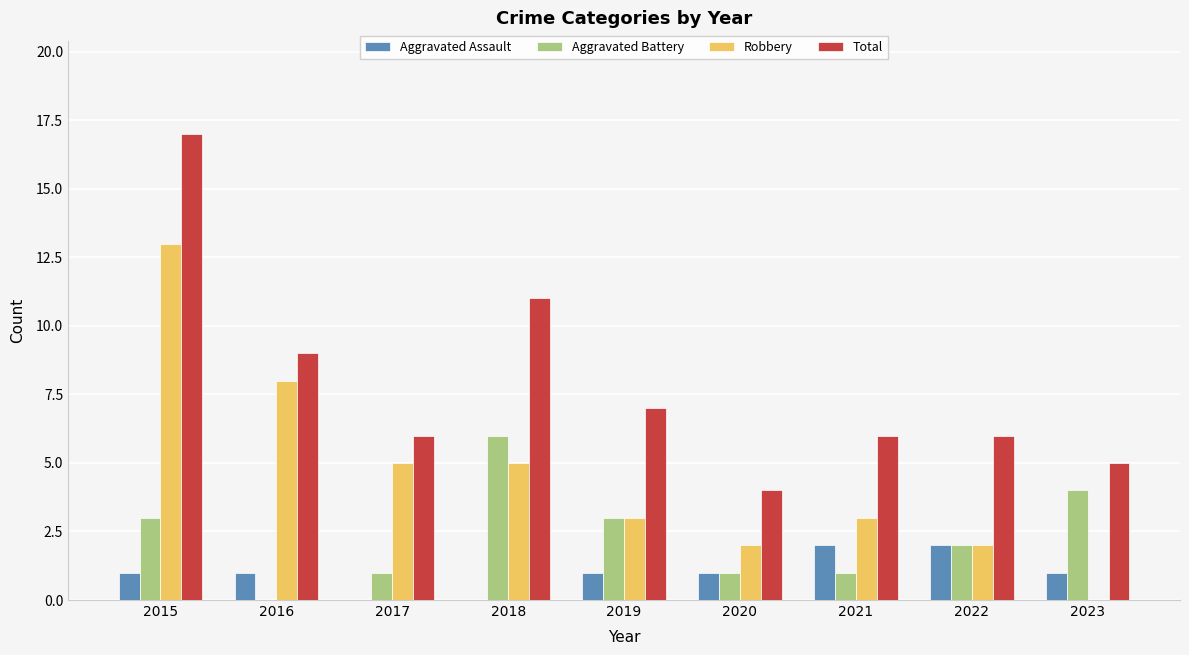

What is the average value of the Robbery series?

5